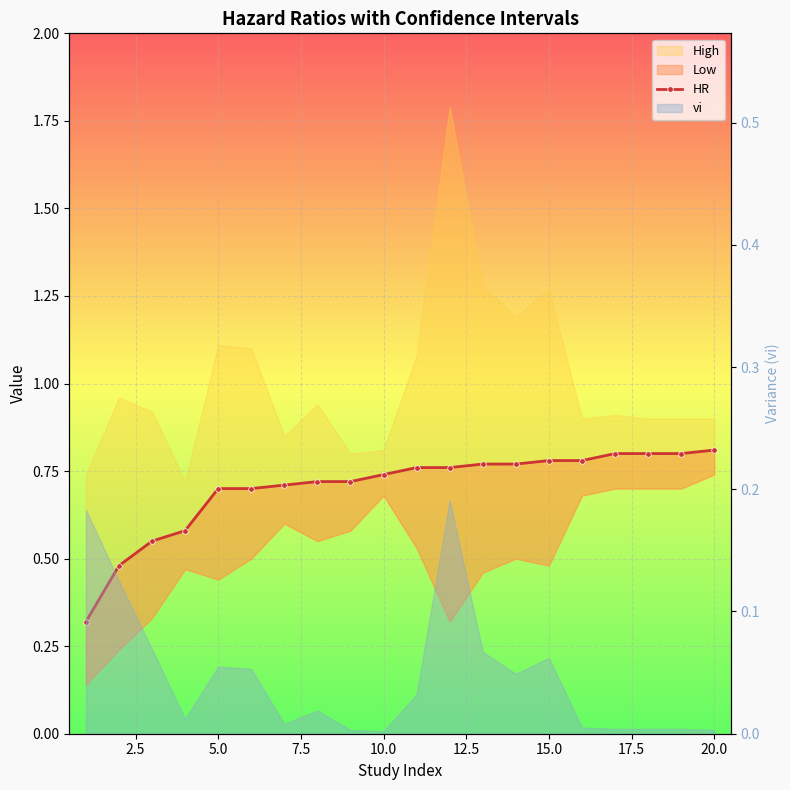

The chart shows a value of 1.1 at 15.0. True or false?

False